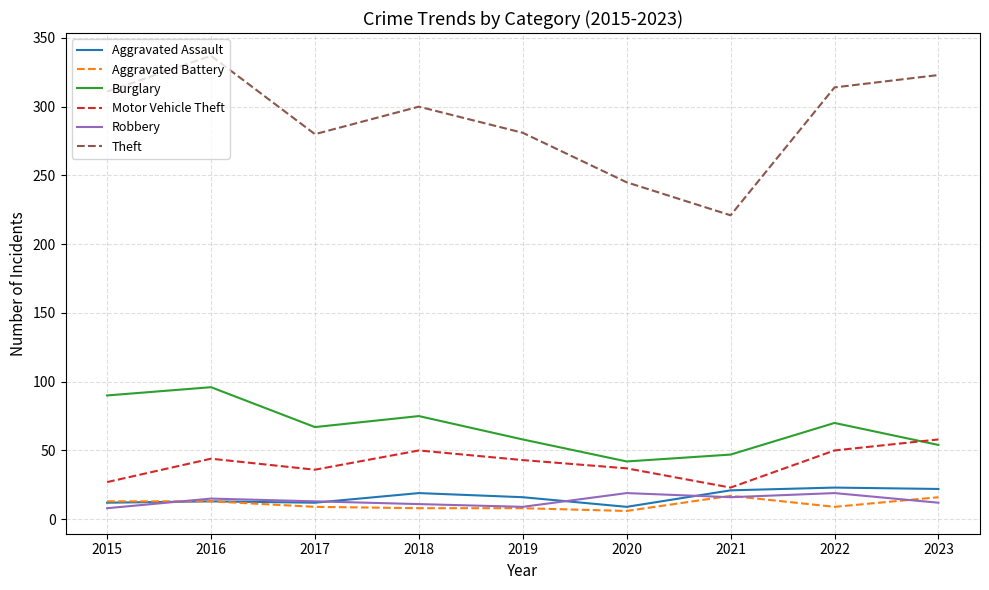

What is the minimum value for Burglary?

42